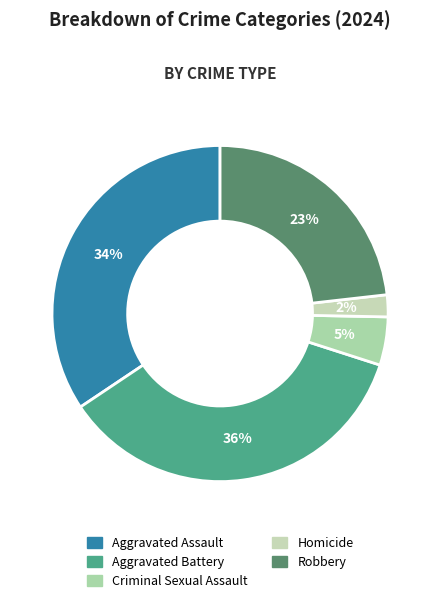

To the nearest percent, what is the average slice percentage?

20%